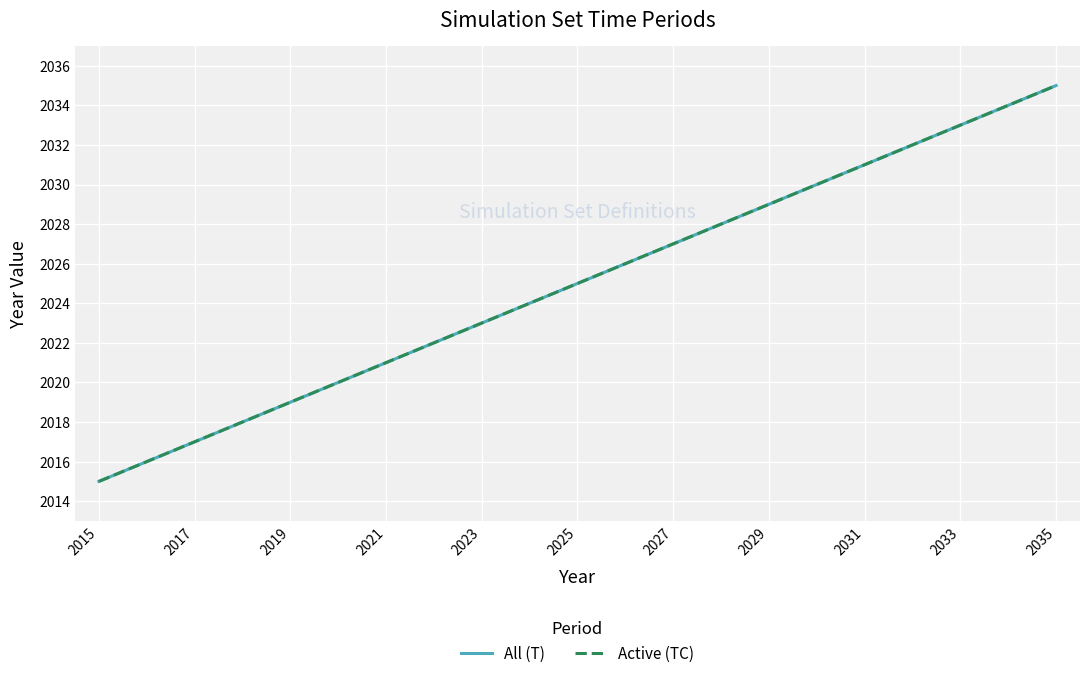

Does the chart have visible grid lines?

Yes